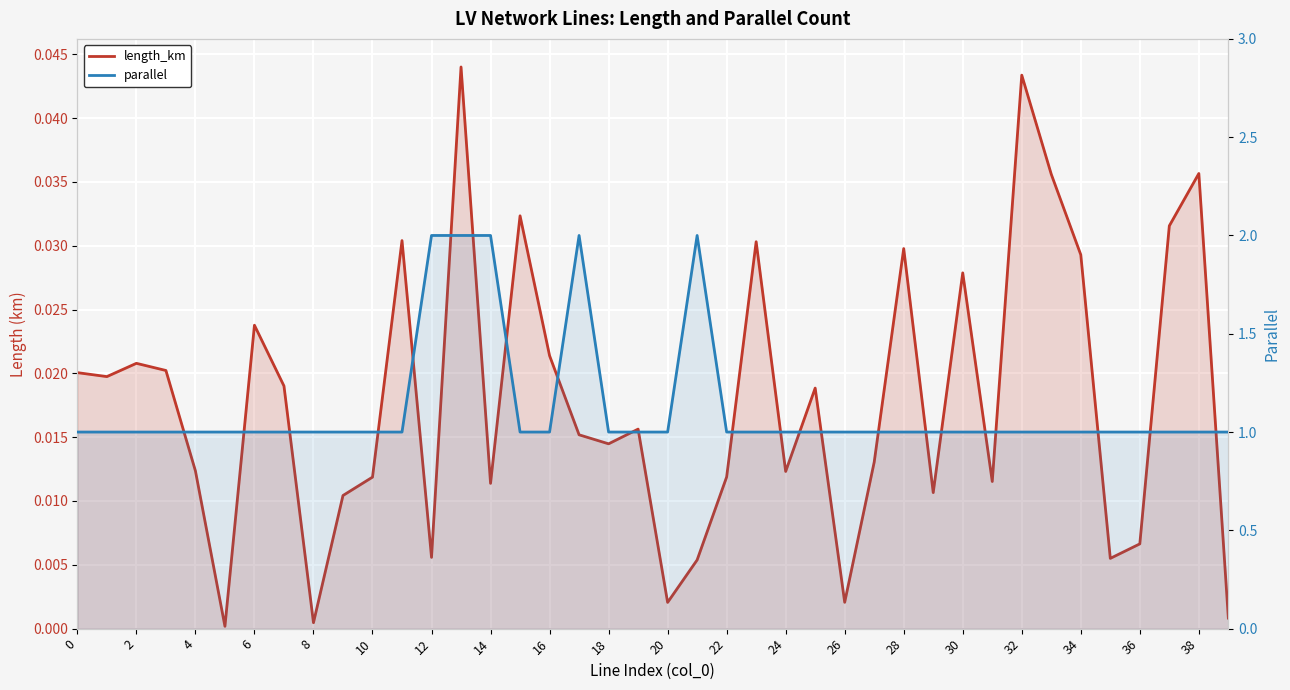

True or false: parallel has more than 0 points higher than both neighbors.

True